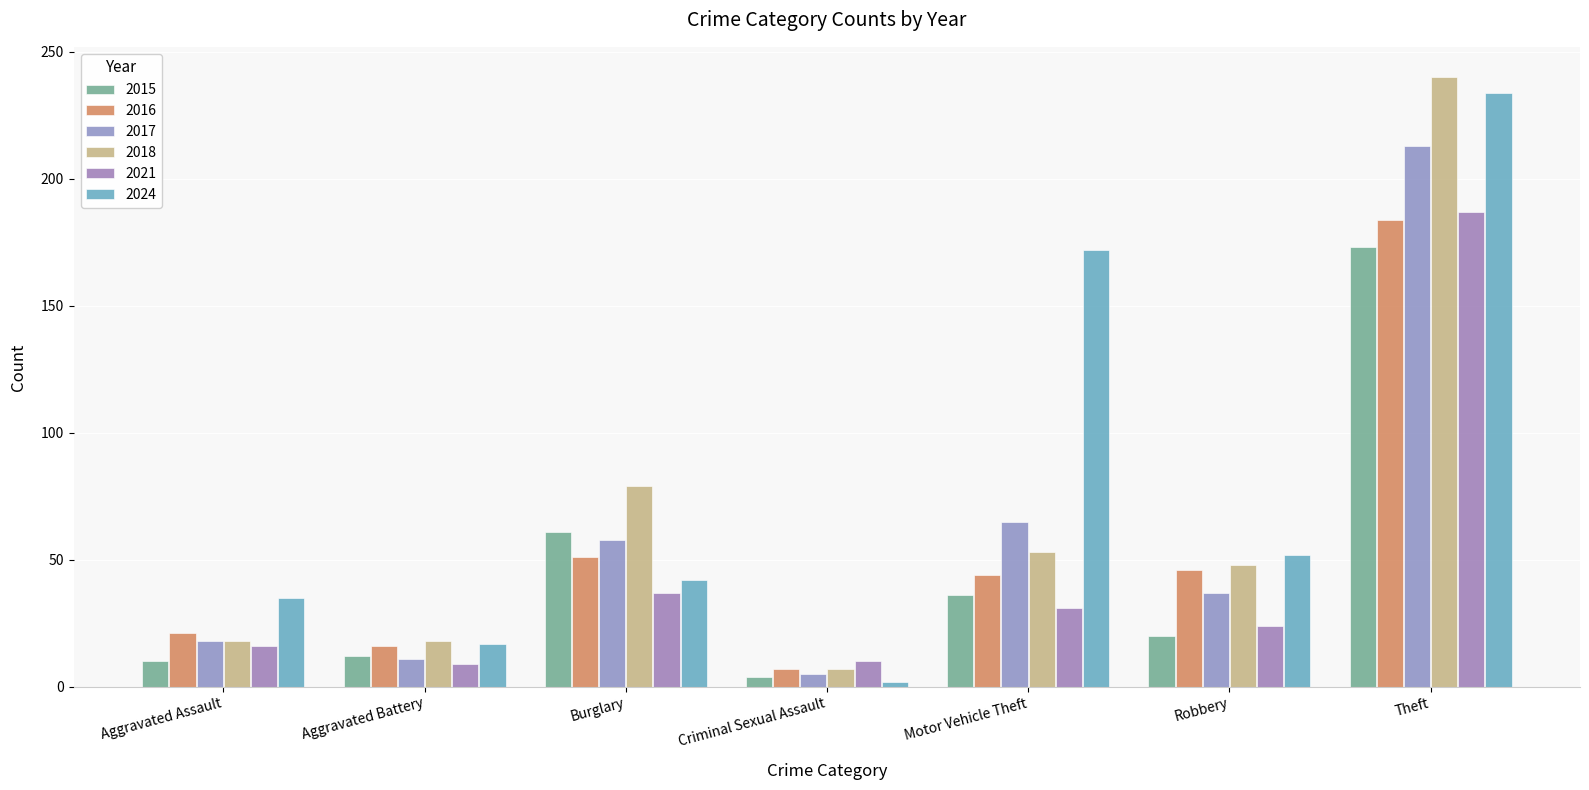

What is the difference between the 2021 values at Robbery and Aggravated Assault?

8